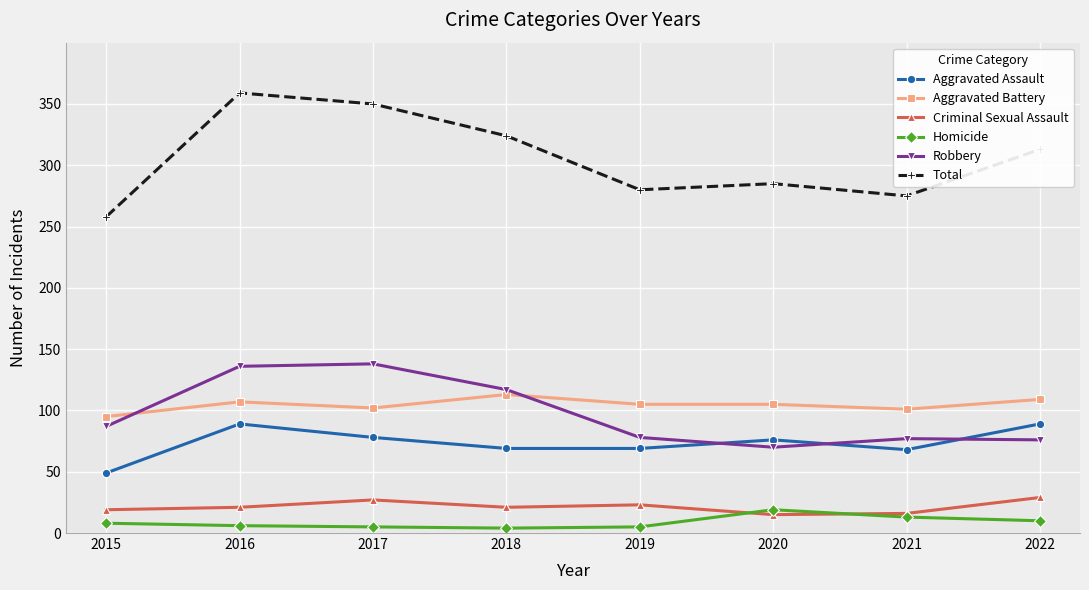

Which label corresponds to the largest value in the chart?

2016